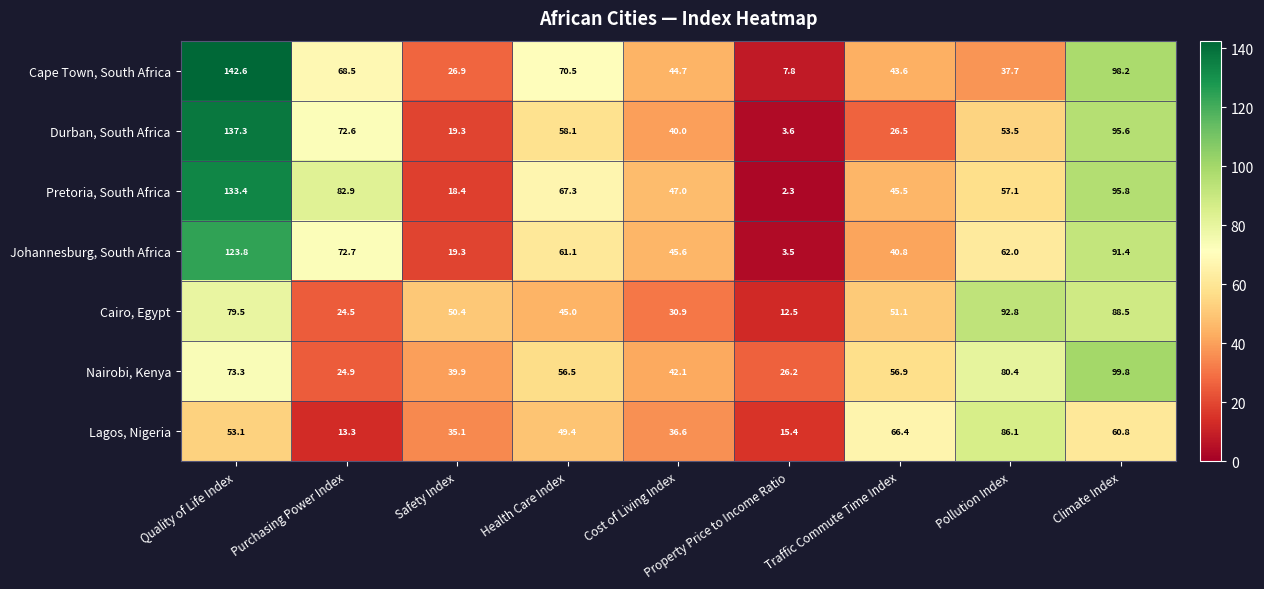

Is it true that Johannesburg, South Africa equals 1.3 at Property Price to Income Ratio?

False